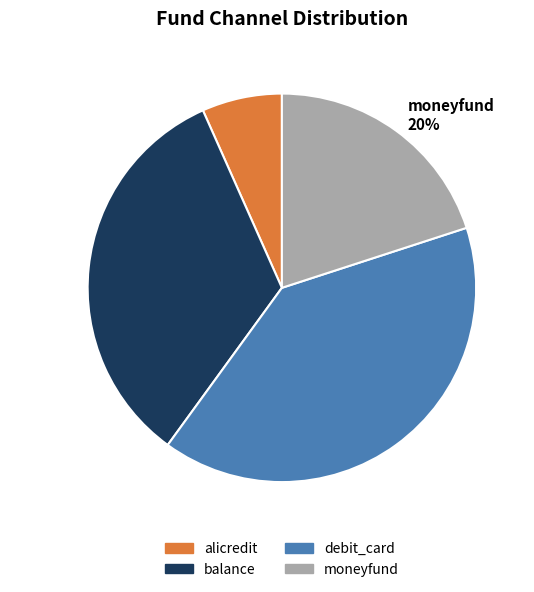

Rank the categories by value from highest to lowest.

debit_card 40%, balance 33%, moneyfund 20%, alicredit 7%